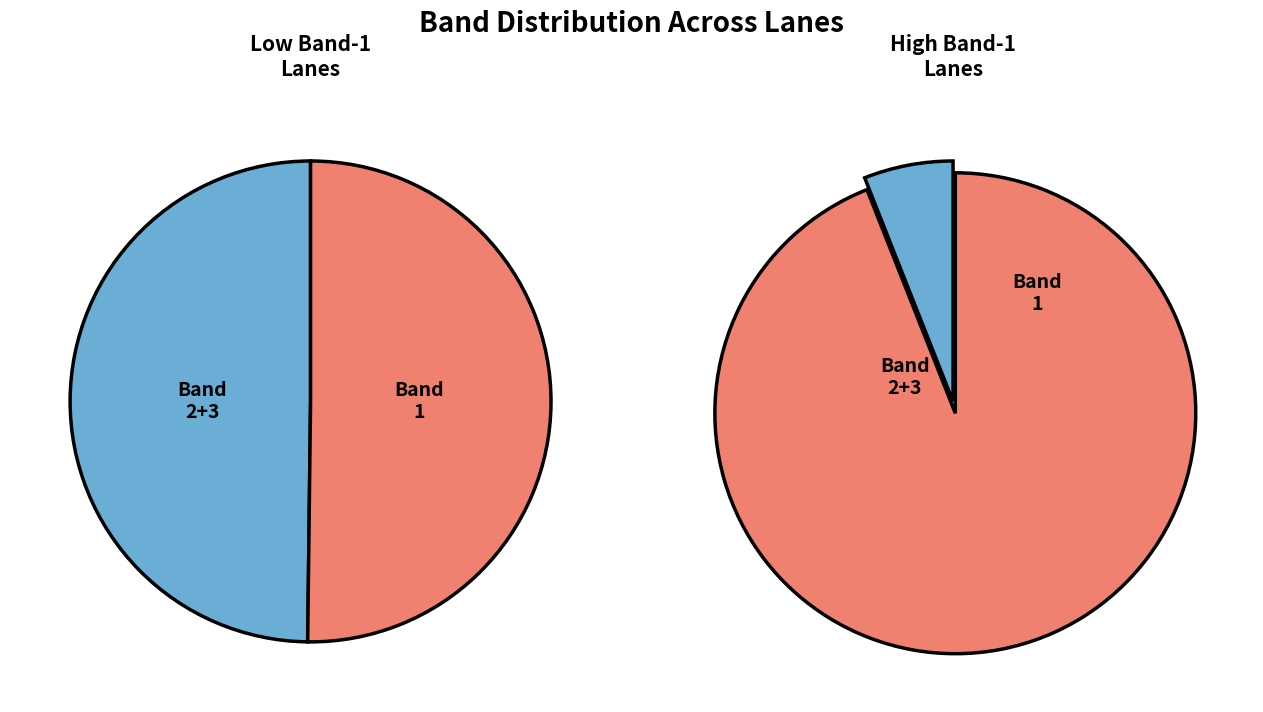

What portion of the pie excludes Lane 1?

94.0%